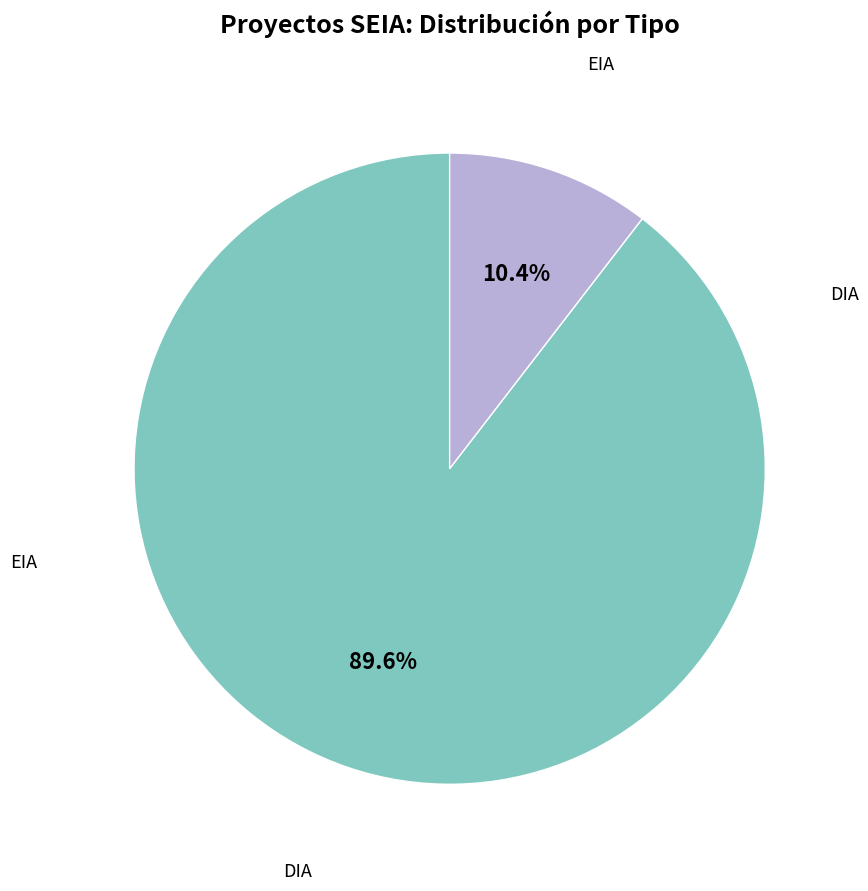

To the nearest percent, what is the difference between the largest and smallest slice percentages?

79%